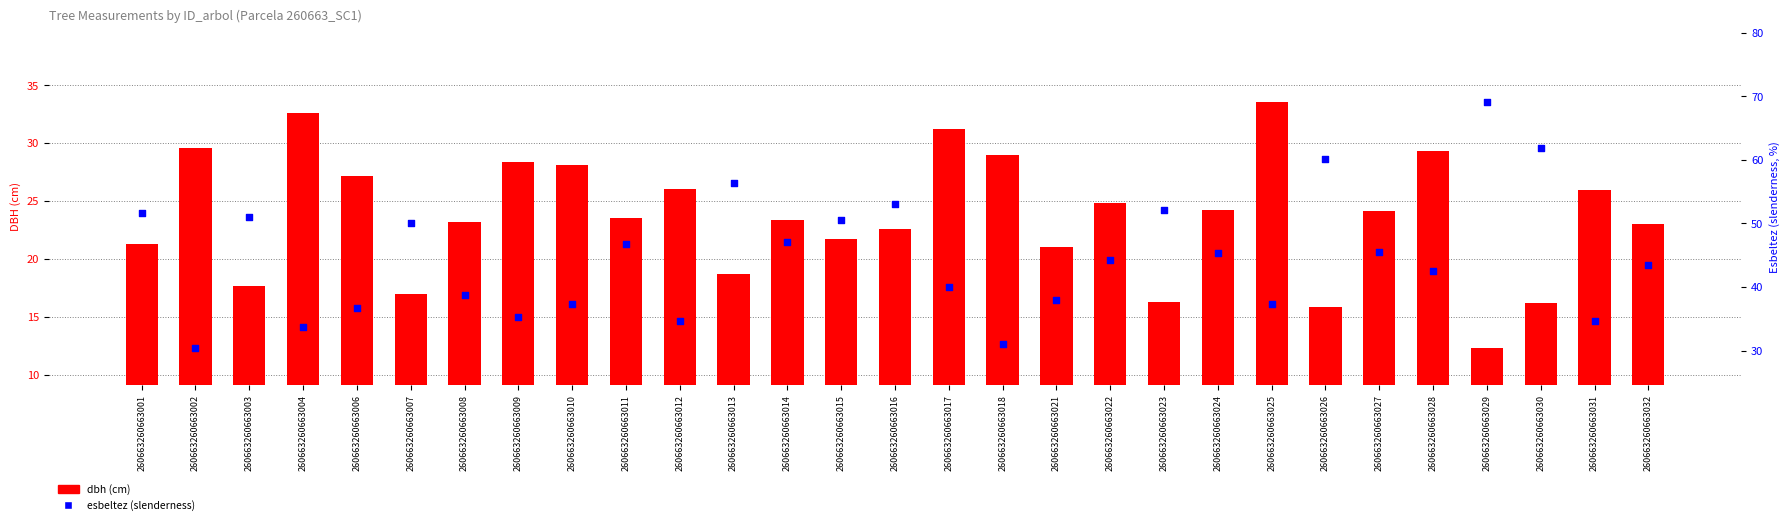

Which series contains the highest Y value?

esbeltez (slenderness)